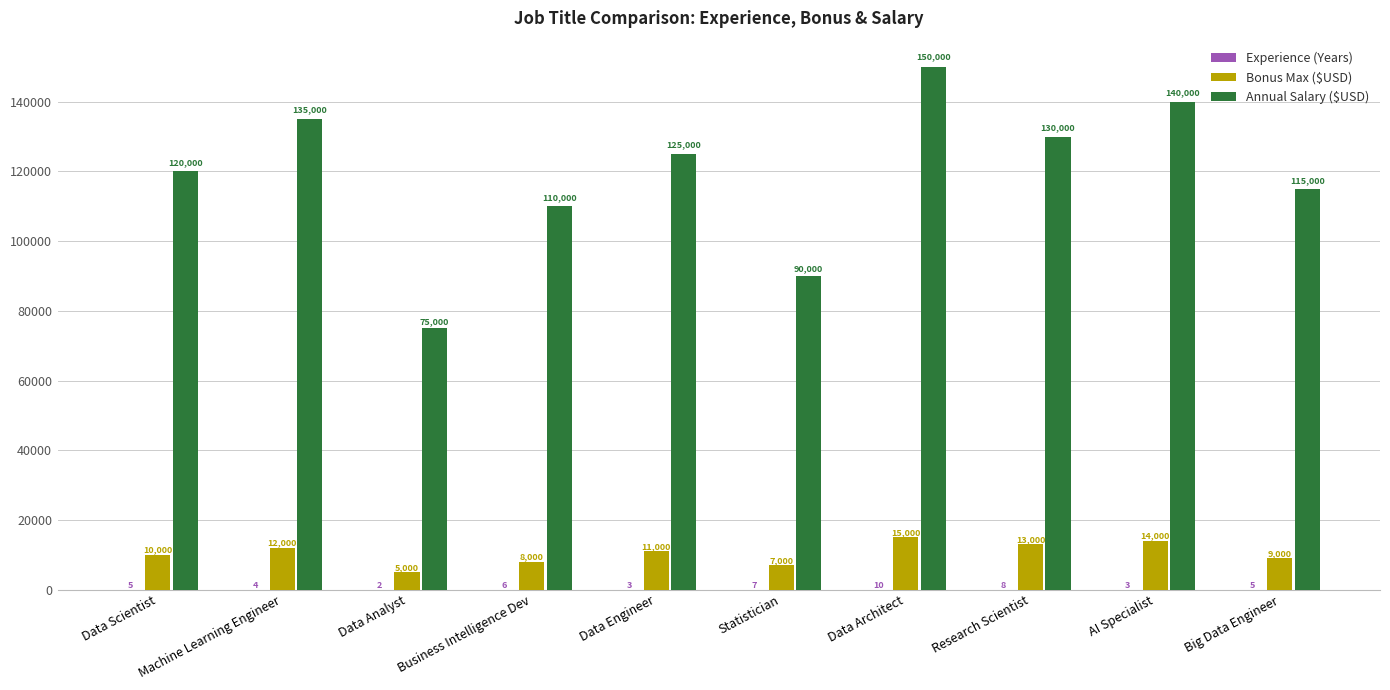

At which category is the sum across all series the highest?

Data Architect